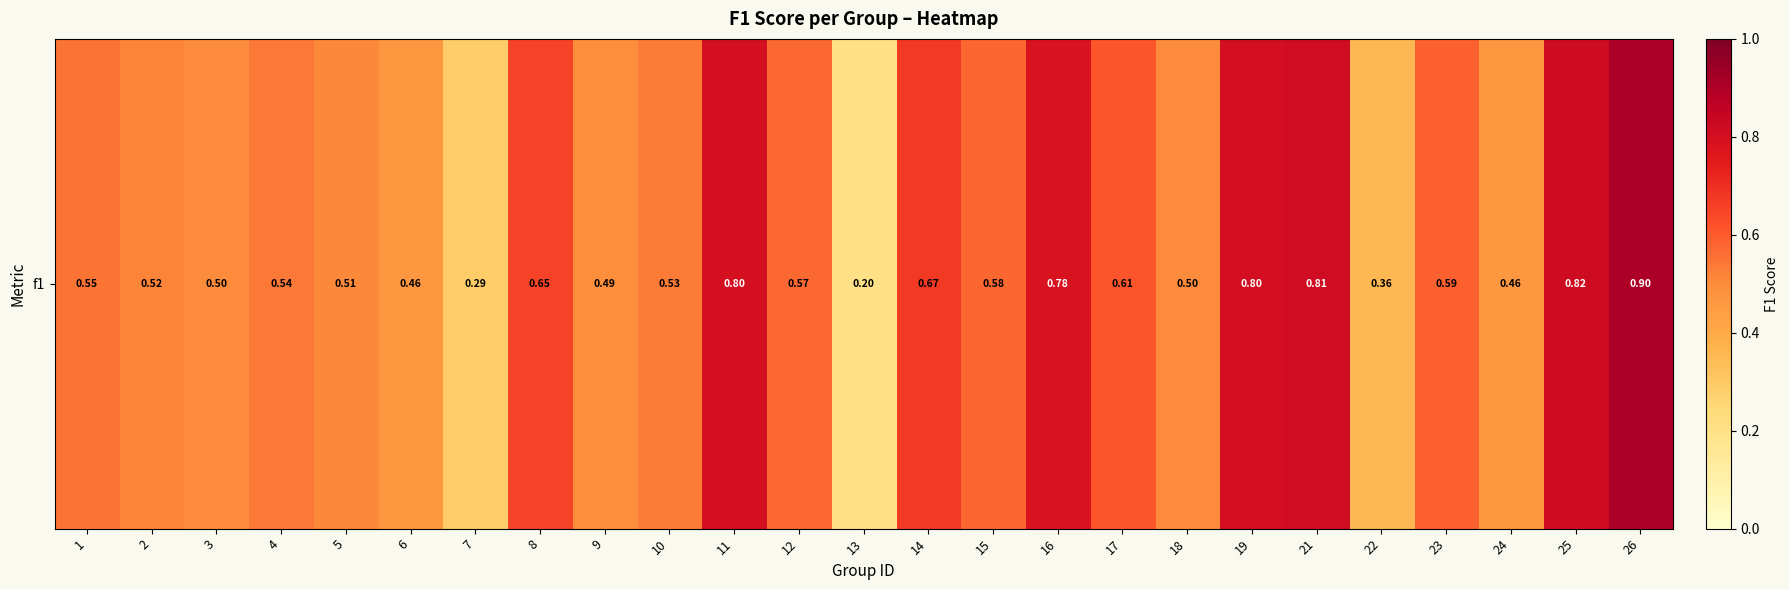

How many data points does each series have?

25